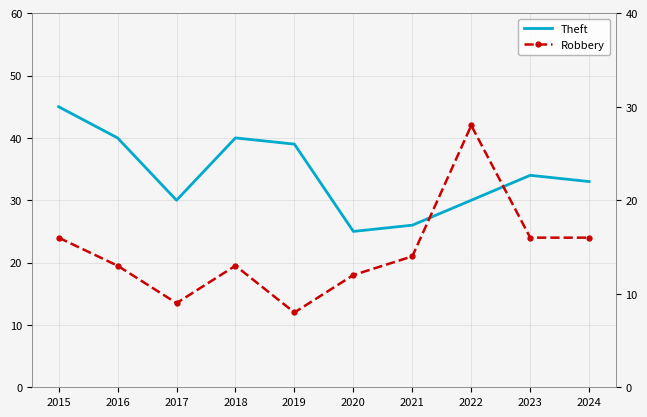

True or false: Robbery has a value of 28 at 2022.

True